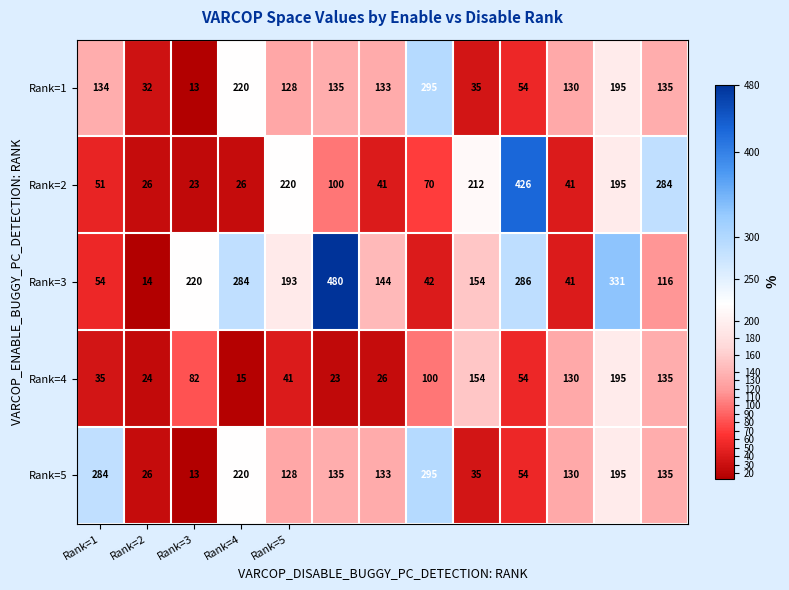

Which series has the widest spread of values?

Rank=3